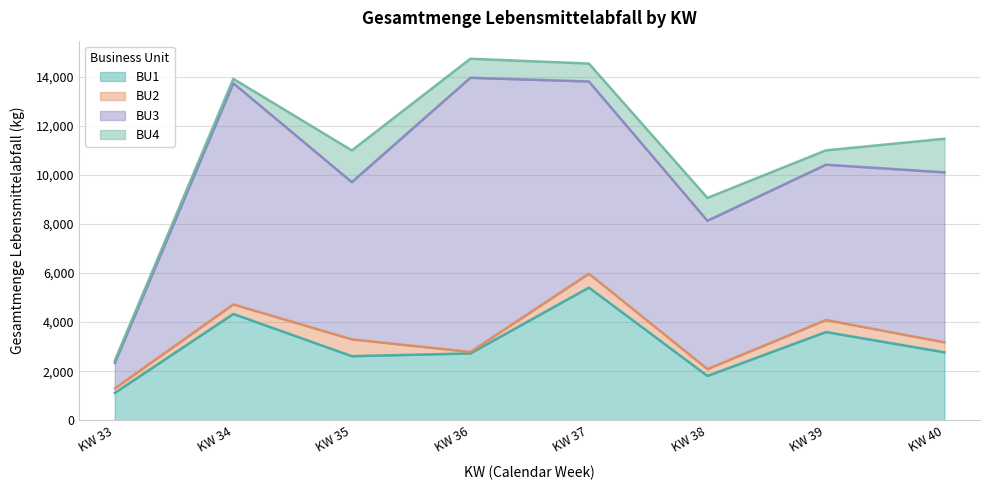

What is the maximum value for BU1?

5405.1